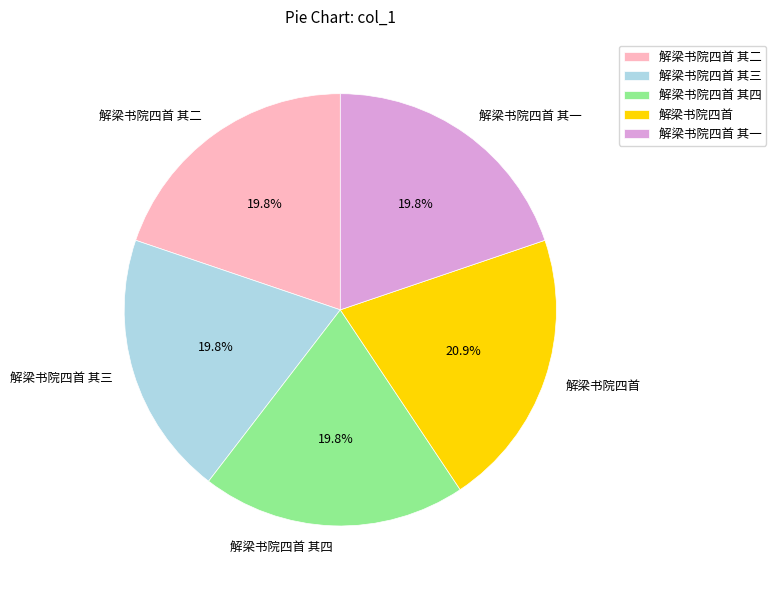

Which category has the biggest portion of the pie?

解梁书院四首